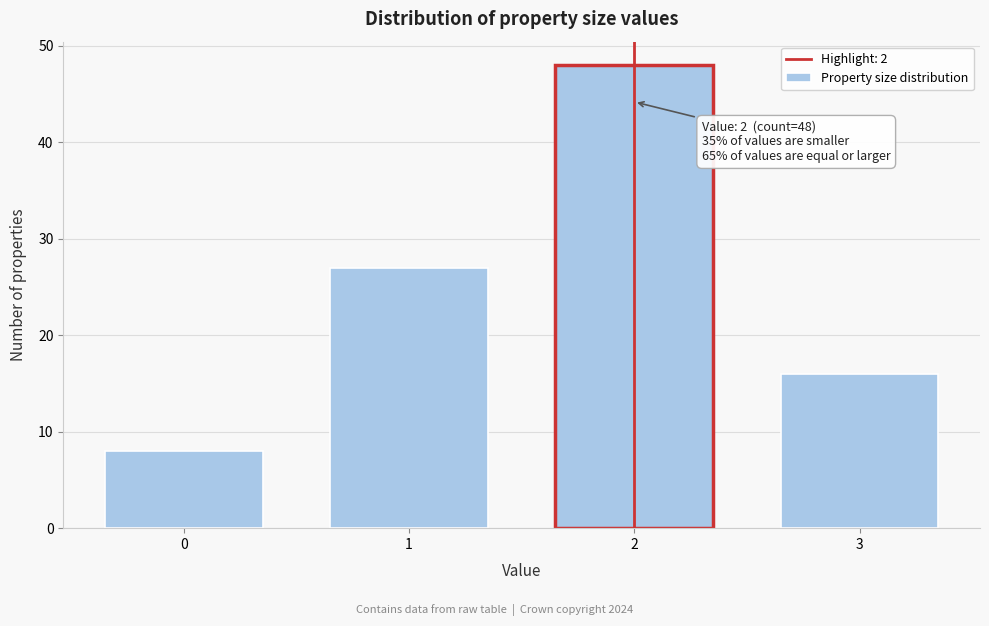

Reading left to right, extract all data points from this chart.

8	27	48	16